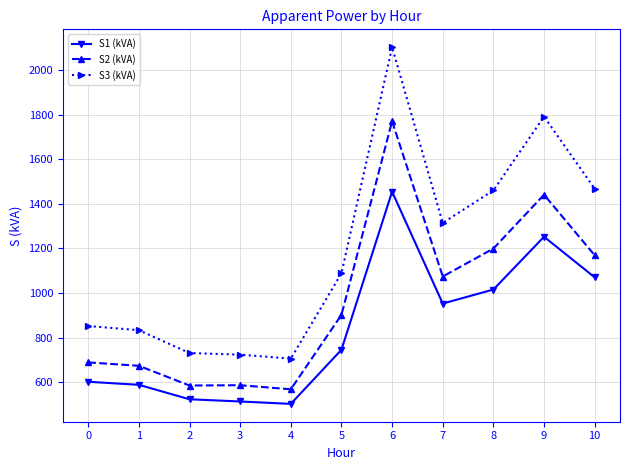

Is this an area chart (filled region under the line)?

No